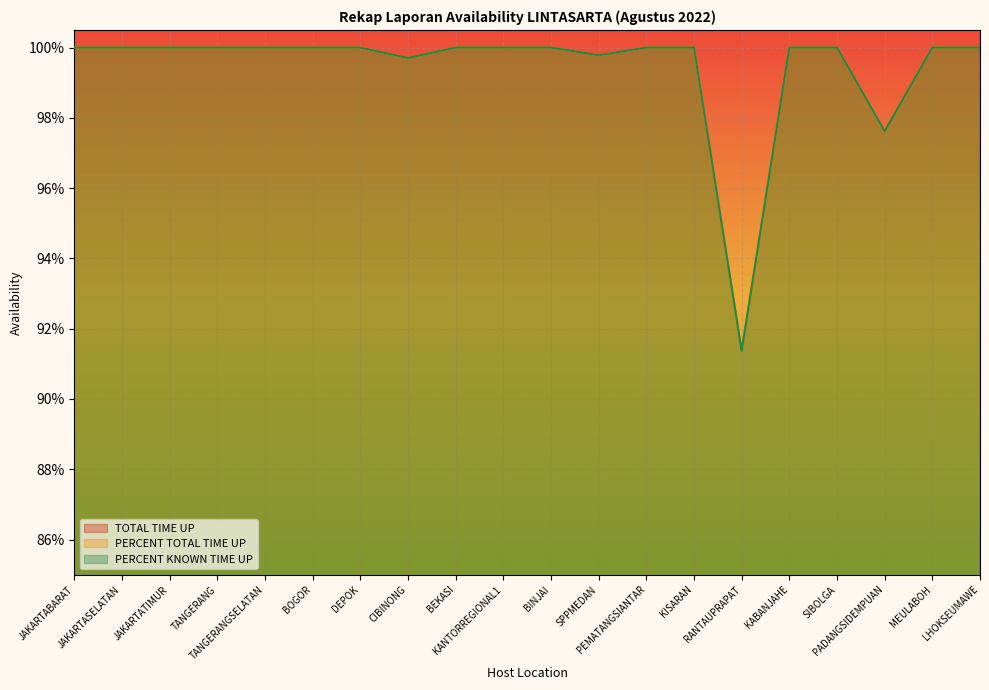

Between PEMATANGSIANTAR and KISARAN, which is larger?

PEMATANGSIANTAR